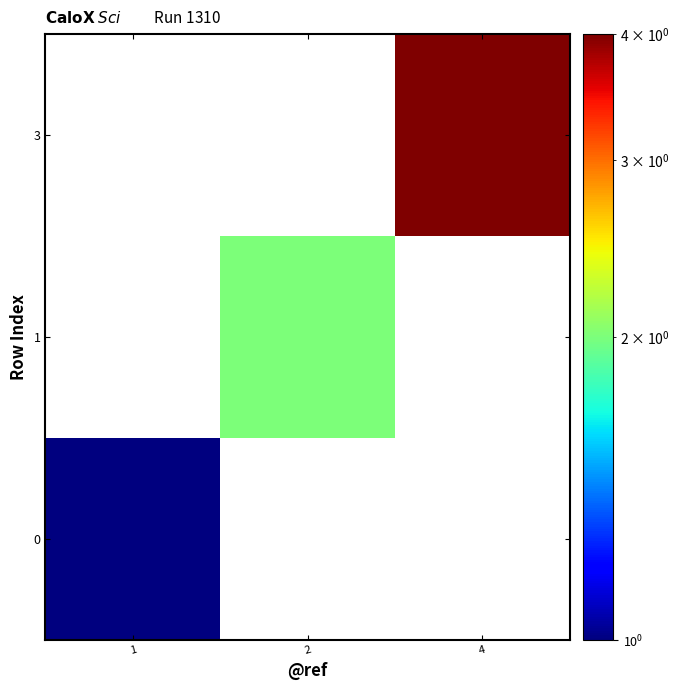

How many distinct data groups are displayed?

3